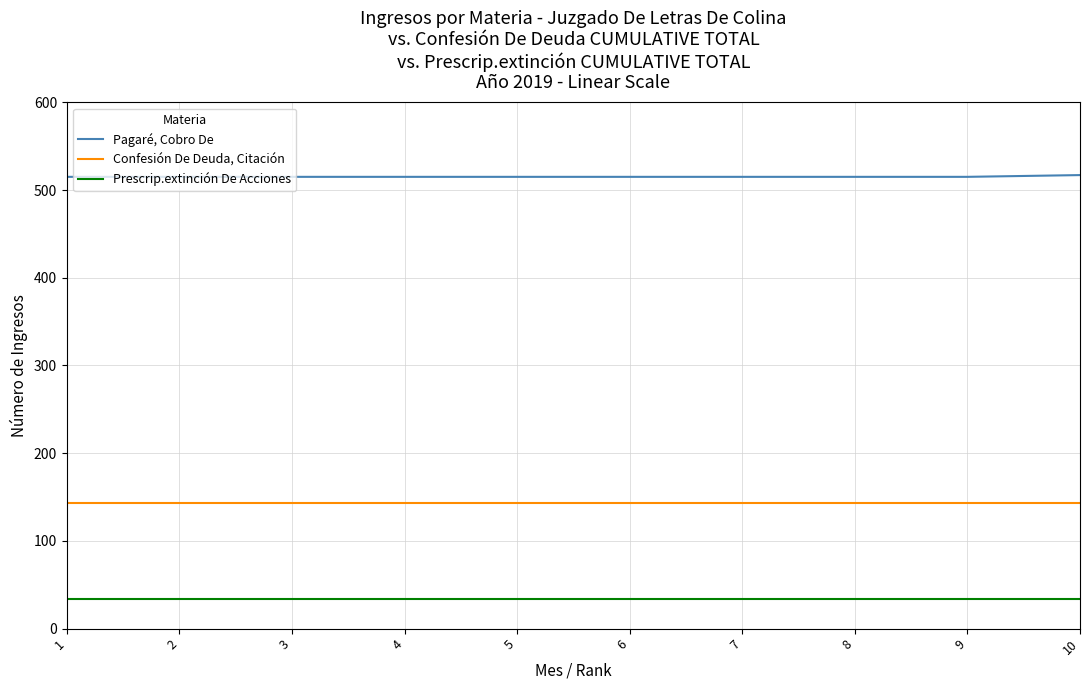

Is it true that Confesión De Deuda, Citación equals 75 at 1?

False